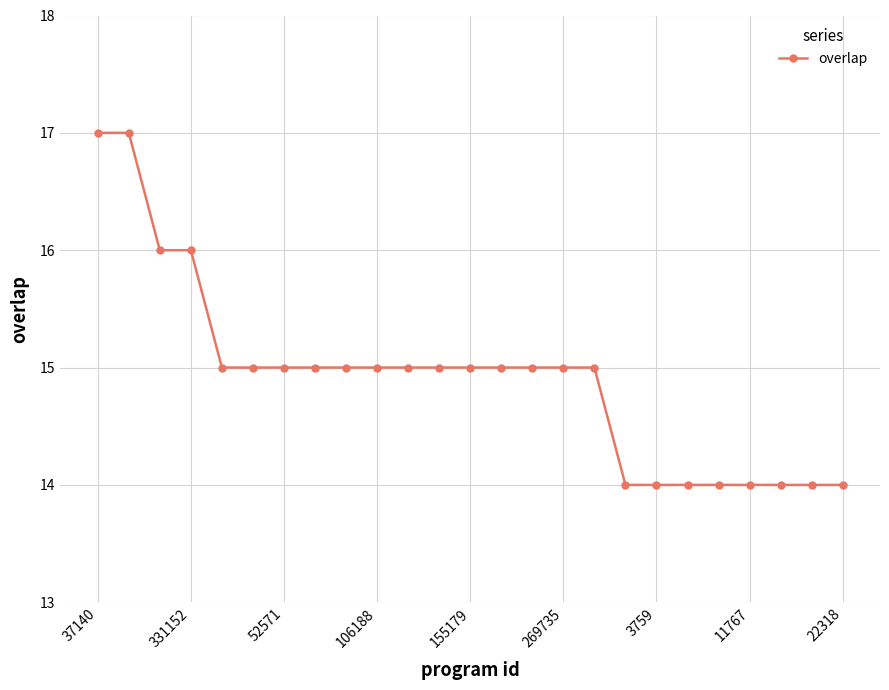

Reading left to right, list all the values displayed in this chart.

17	17	16	16	15	15	15	15	15	15	15	15	15	15	15	15	15	14	14	14	14	14	14	14	14